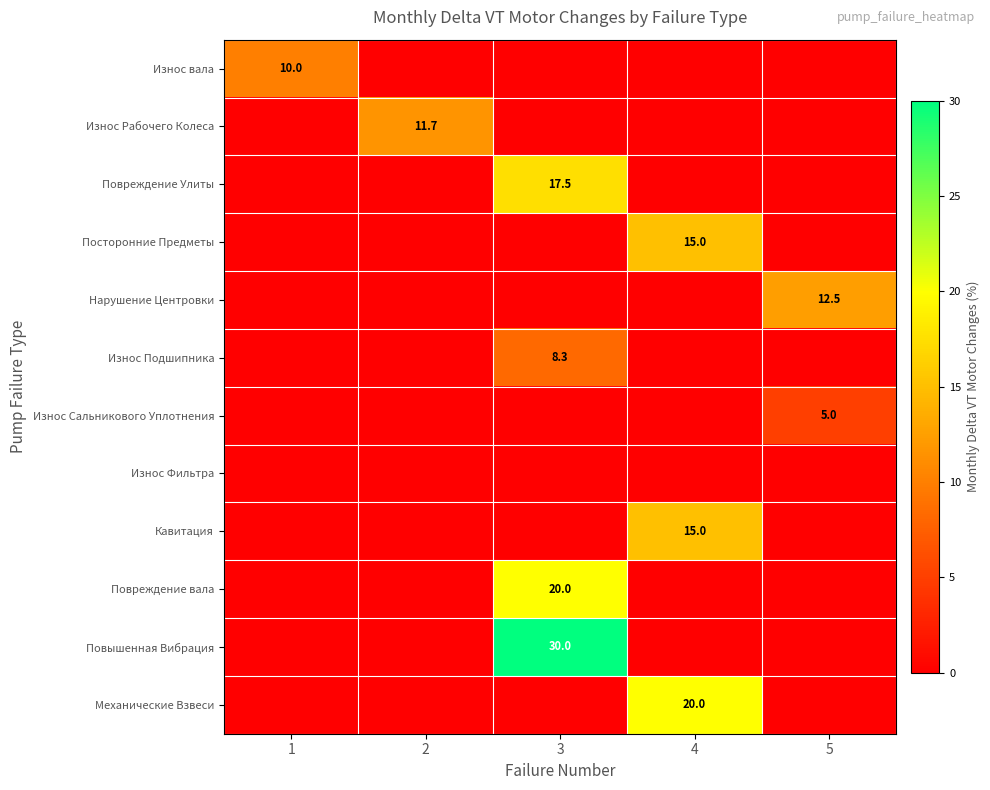

Count the number of categories in the chart.

5